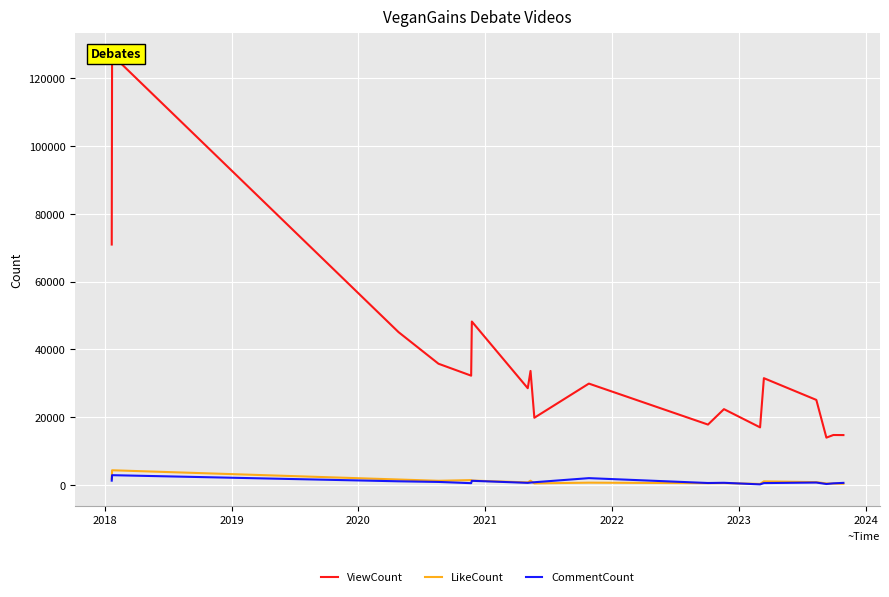

What is the maximum value for LikeCount?

4283